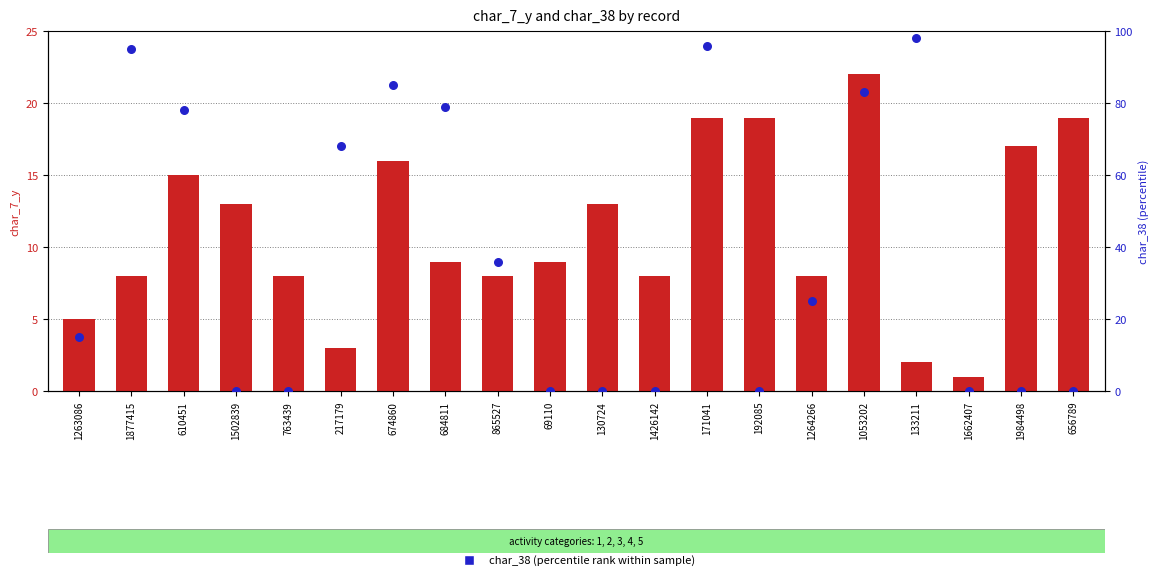

Which series reaches the maximum Y coordinate?

char_38 (percentile rank within sample)